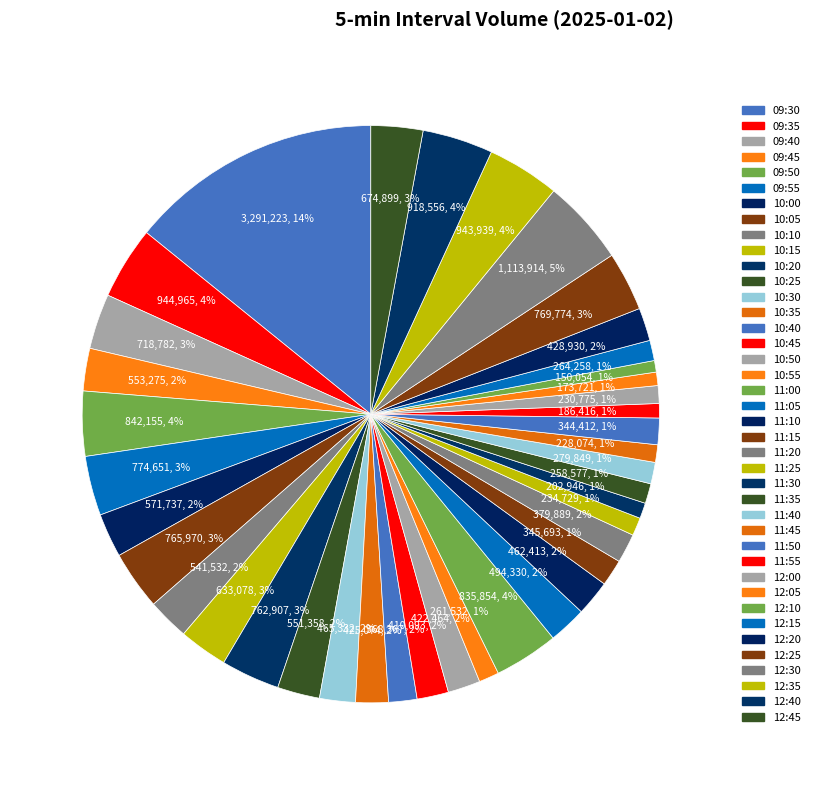

Count the number of slices in the pie.

40